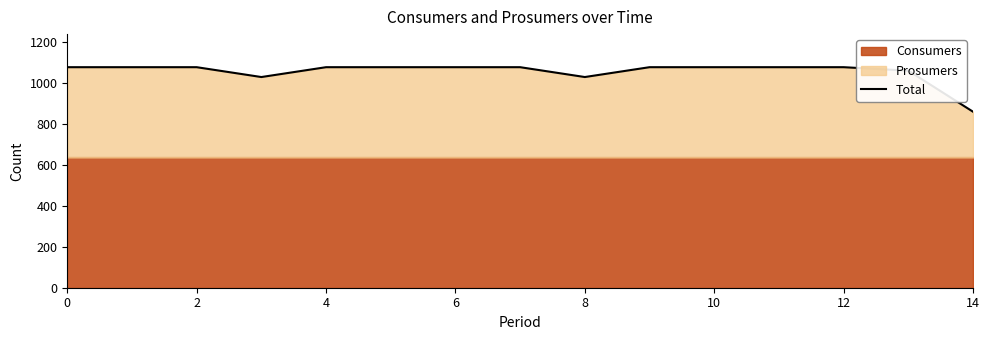

The value of Total at 6 is 1075. True or false?

True